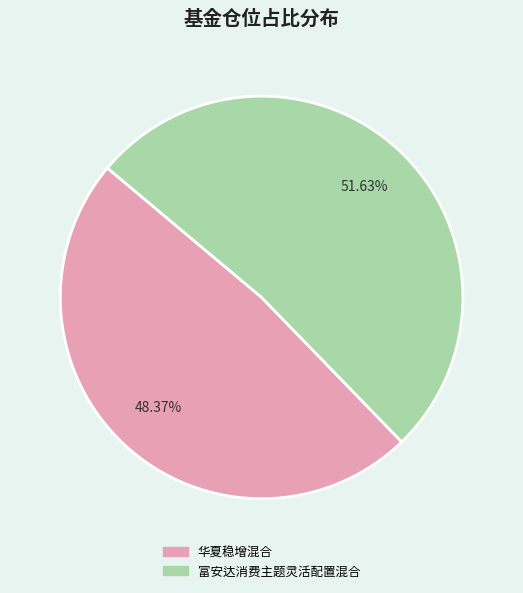

To the nearest percent, what portion does 华夏稳增混合 represent?

48%